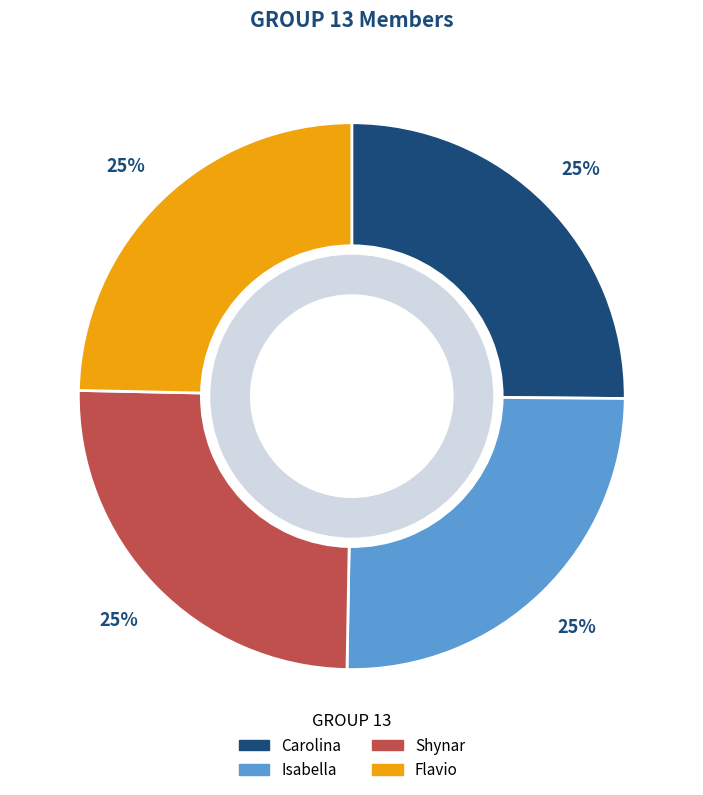

To the nearest percent, what portion does Flavio represent?

25%